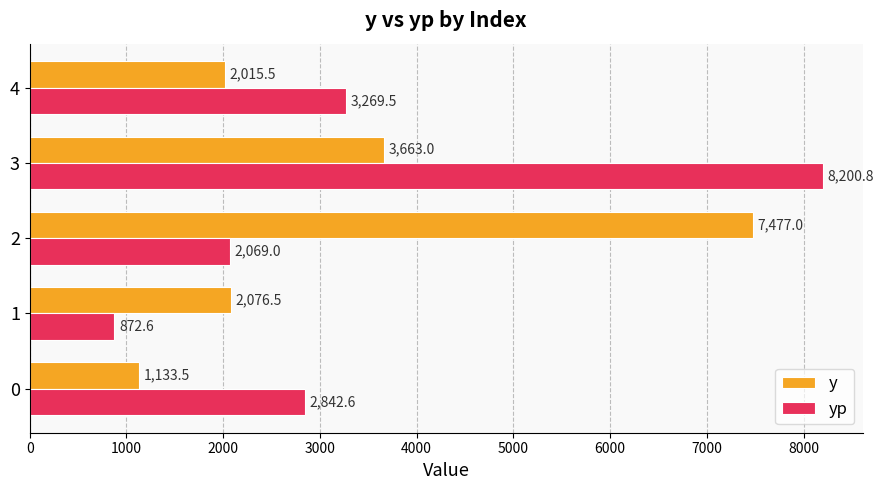

What is the approximate value of y at 3?

3663.0